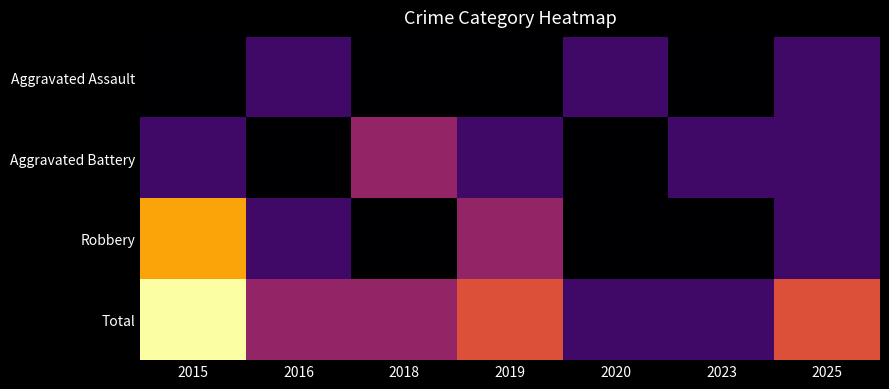

Which series has the largest range (max minus min)?

Robbery